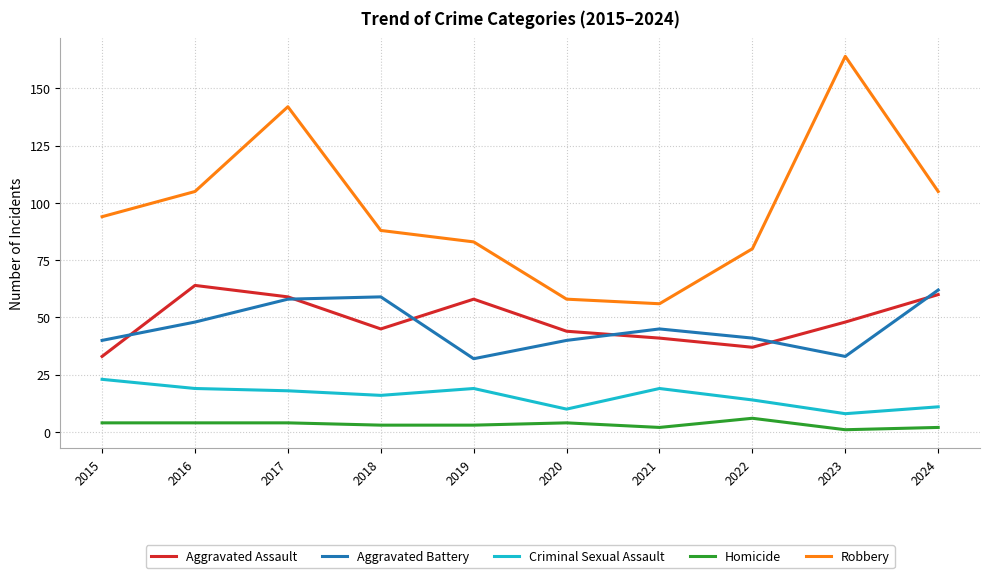

What is the total value across all series at 2017?

281